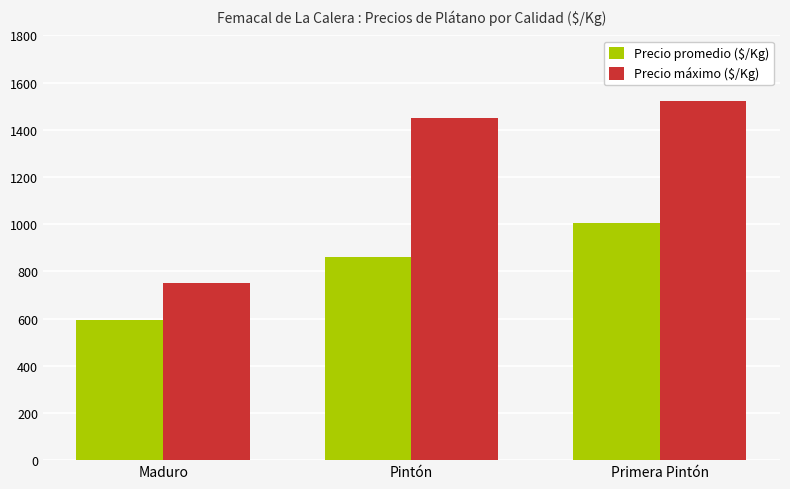

Reading left to right, transcribe all the data shown in this chart.

Precio promedio ($/Kg): Maduro=593	Pintón=862	Primera Pintón=1006
Precio máximo ($/Kg): Maduro=750	Pintón=1450	Primera Pintón=1522